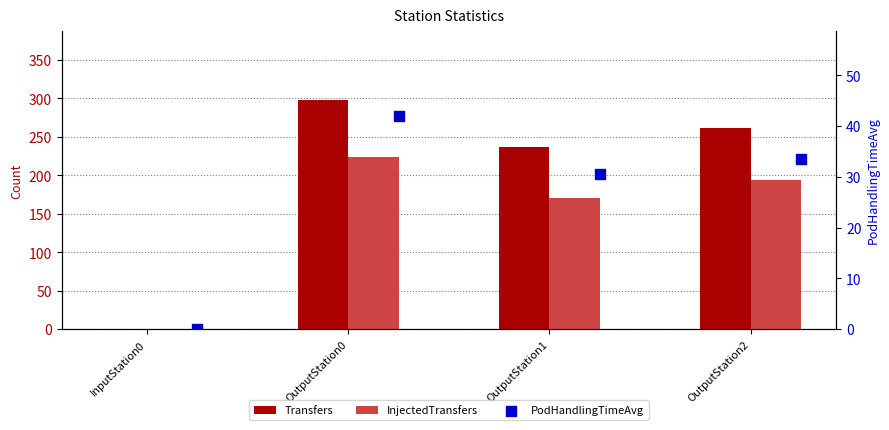

Which series reaches the minimum Y coordinate?

Transfers